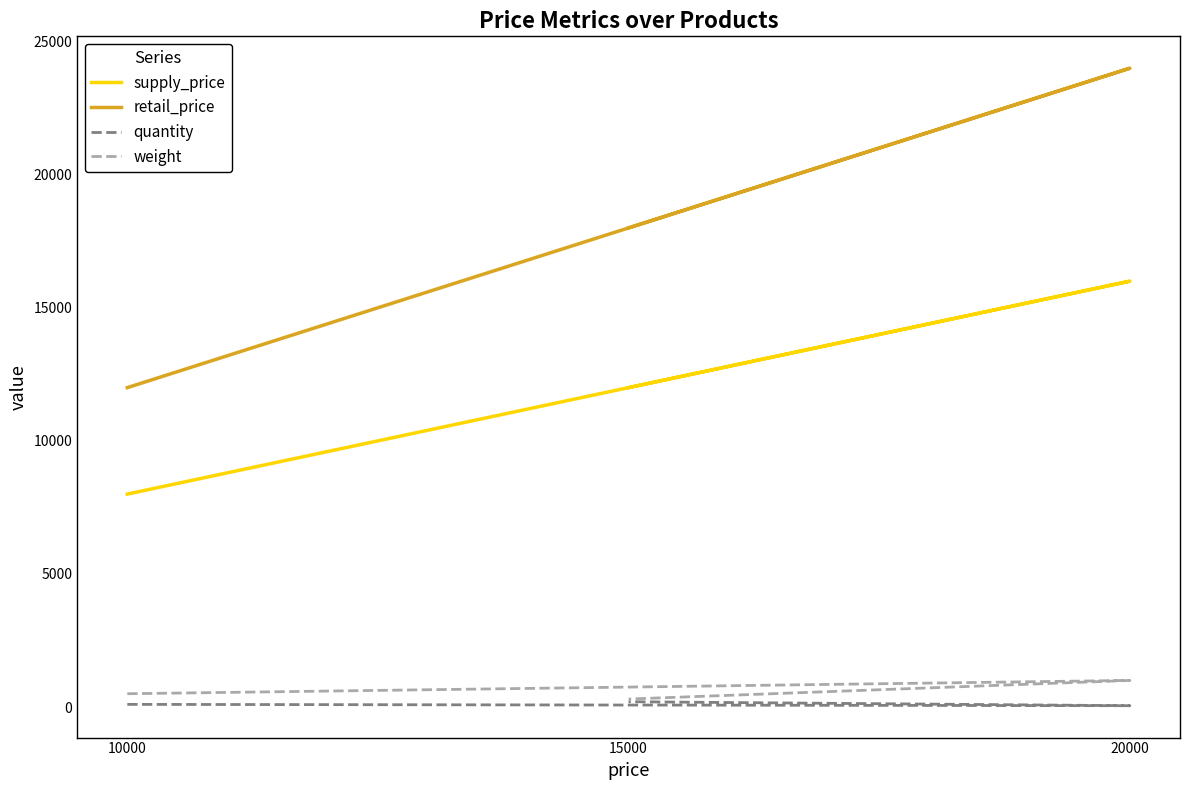

What is the maximum value shown in the chart?

24000